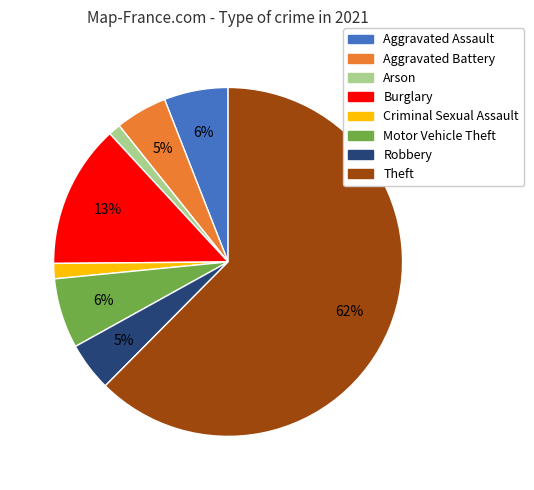

Between Aggravated Assault and Criminal Sexual Assault, which is larger?

Aggravated Assault